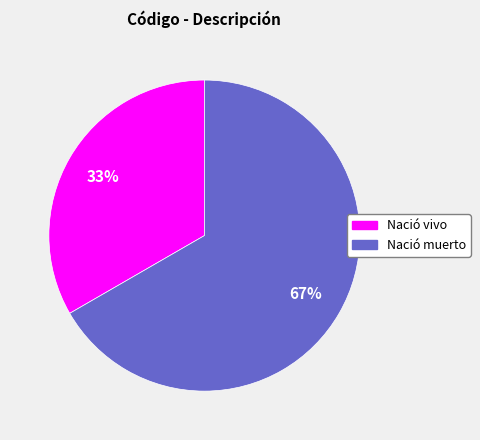

To the nearest percent, what is the combined percentage of Nació vivo and Nació muerto?

100%